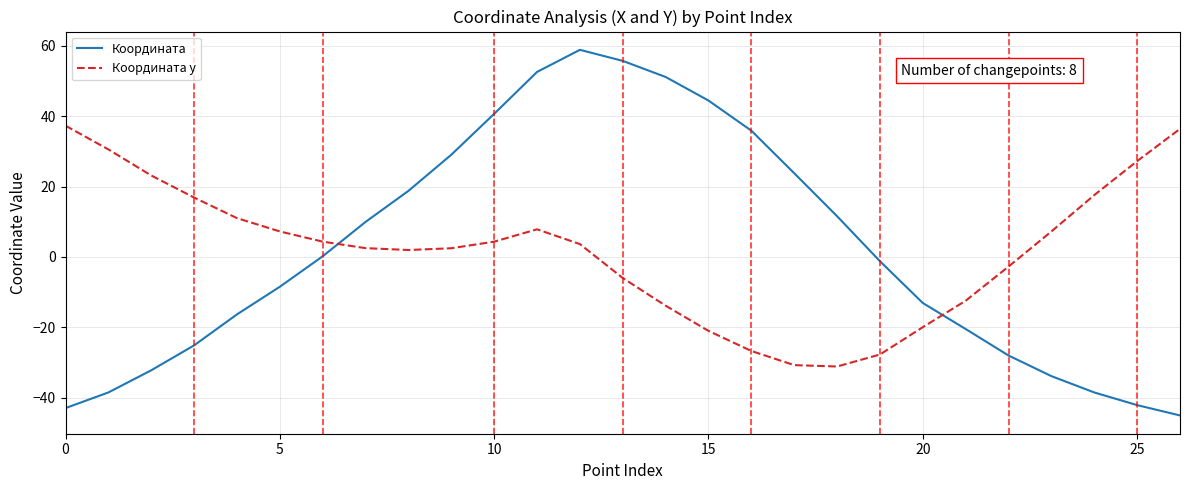

How many times do Координата and Координата у cross each other?

2